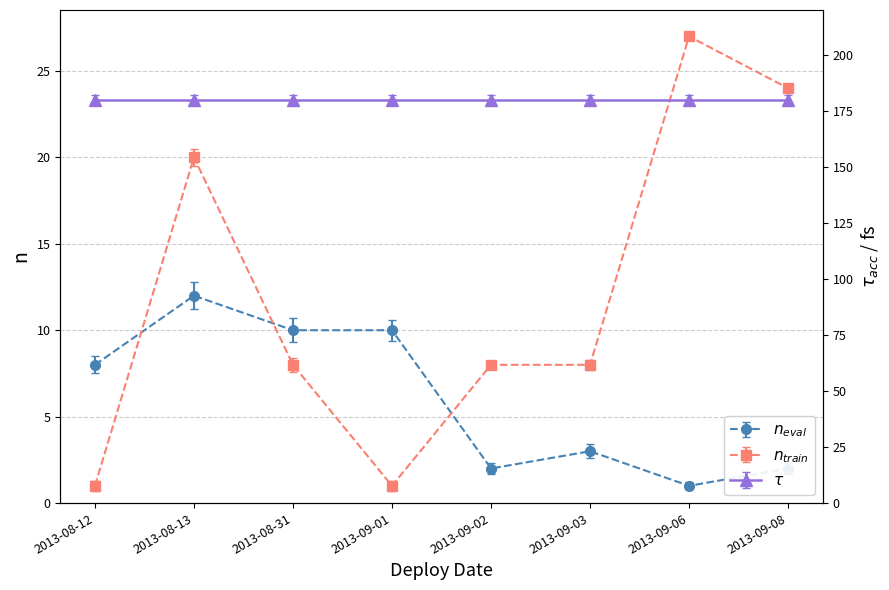

The value of n_train (NestNum) at 2013-08-12 is 1. True or false?

True